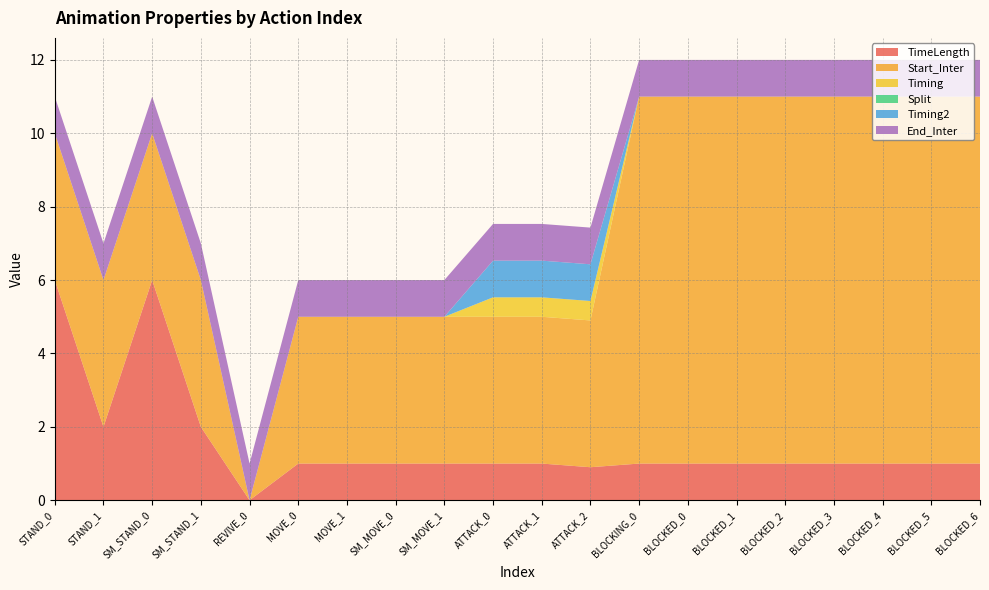

Reading left to right, transcribe all the data shown in this chart.

TimeLength: 6.0	2.0	6.0	2.0	0.0	1.0	1.0	1.0	1.0	1.0	1.0	0.9	1.0	1.0	1.0	1.0	1.0	1.0	1.0	1.0
Start_Inter: 4.0	4.0	4.0	4.0	0.0	4.0	4.0	4.0	4.0	4.0	4.0	4.0	10.0	10.0	10.0	10.0	10.0	10.0	10.0	10.0
Timing: 0.0	0.0	0.0	0.0	0.0	0.0	0.0	0.0	0.0	0.5	0.5	0.5	0.0	0.0	0.0	0.0	0.0	0.0	0.0	0.0
Split: 0.0	0.0	0.0	0.0	0.0	0.0	0.0	0.0	0.0	0.0	0.0	0.0	0.0	0.0	0.0	0.0	0.0	0.0	0.0	0.0
Timing2: 0.0	0.0	0.0	0.0	0.0	0.0	0.0	0.0	0.0	1.0	1.0	1.0	0.0	0.0	0.0	0.0	0.0	0.0	0.0	0.0
End_Inter: 1.0	1.0	1.0	1.0	1.0	1.0	1.0	1.0	1.0	1.0	1.0	1.0	1.0	1.0	1.0	1.0	1.0	1.0	1.0	1.0